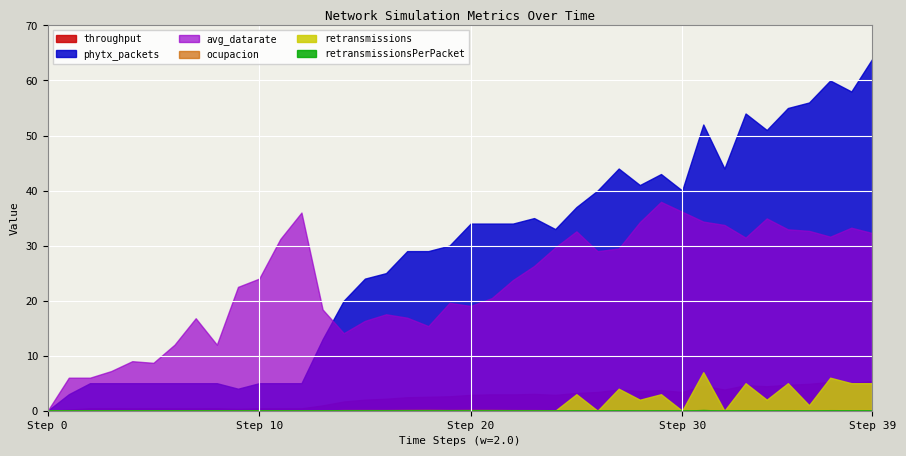

List the labels in order of ocupacion value, smallest first.

0, 12, 11, 9, 10, 7, 6, 8, 4, 5, 1, 3, 13, 2, 25, 29, 30, 24, 28, 32, 31, 23, 27, 26, 22, 34, 14, 16, 15, 35, 19, 33, 38, 36, 37, 21, 17, 20, 39, 18